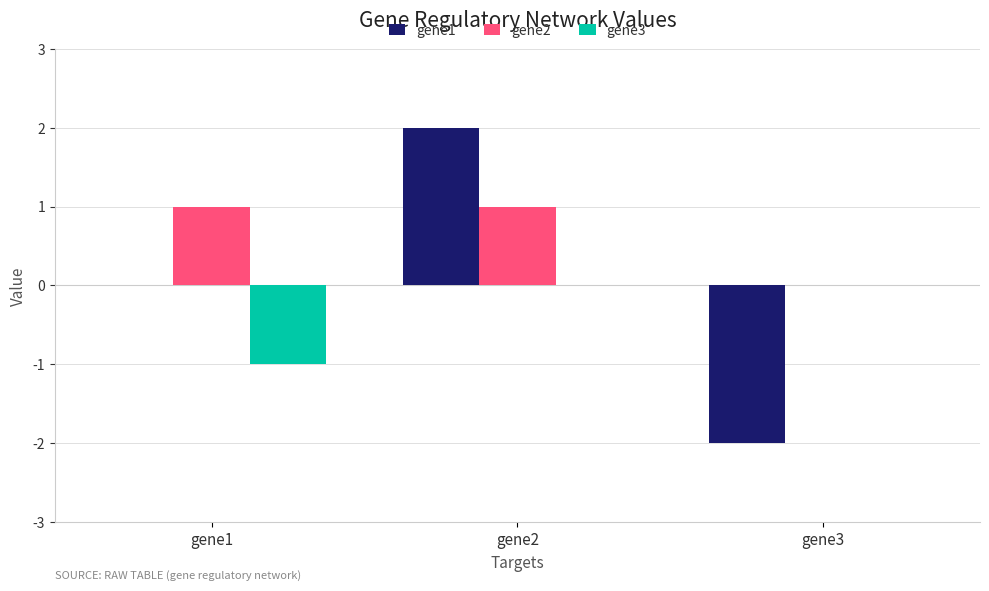

Is it true that gene1 equals 2 at gene2?

True